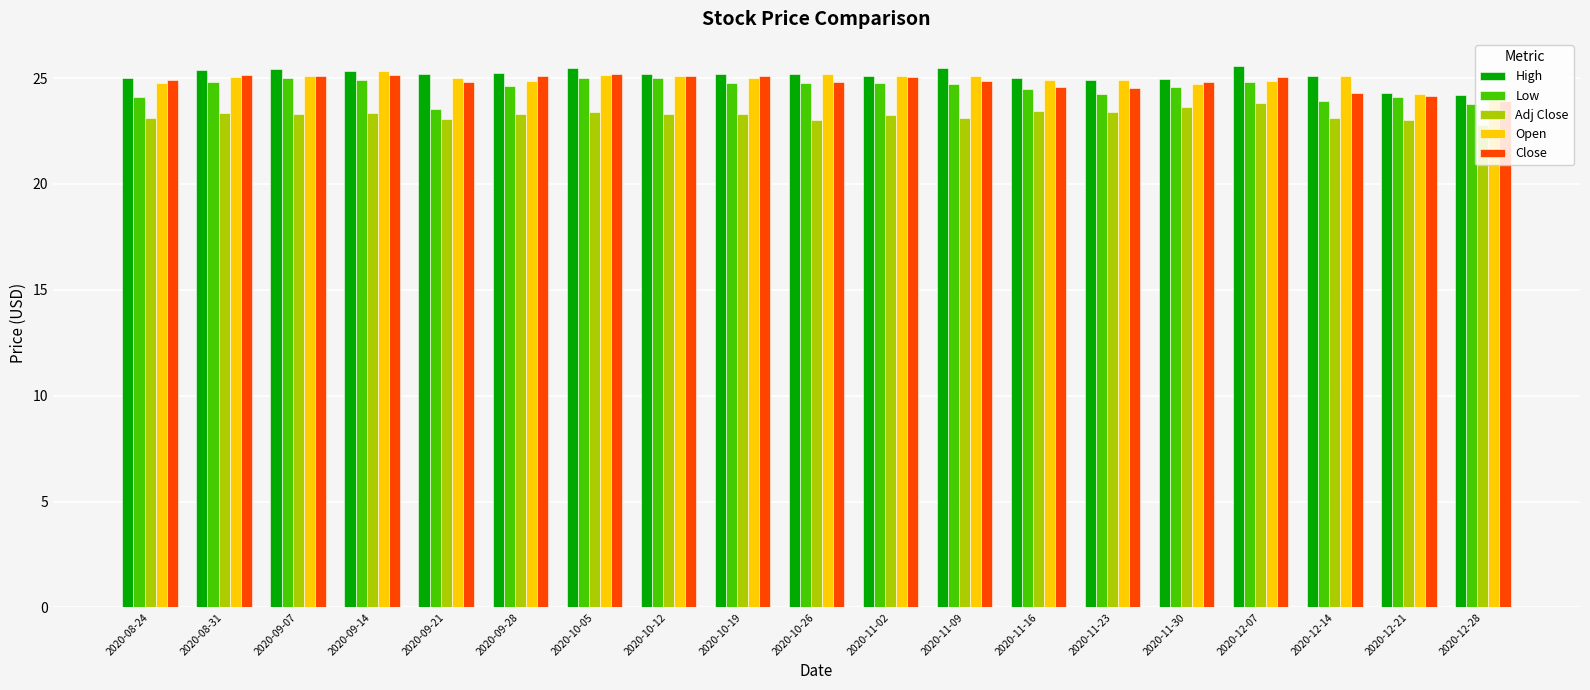

What is the total value across all series at 2020-09-28?

123.1